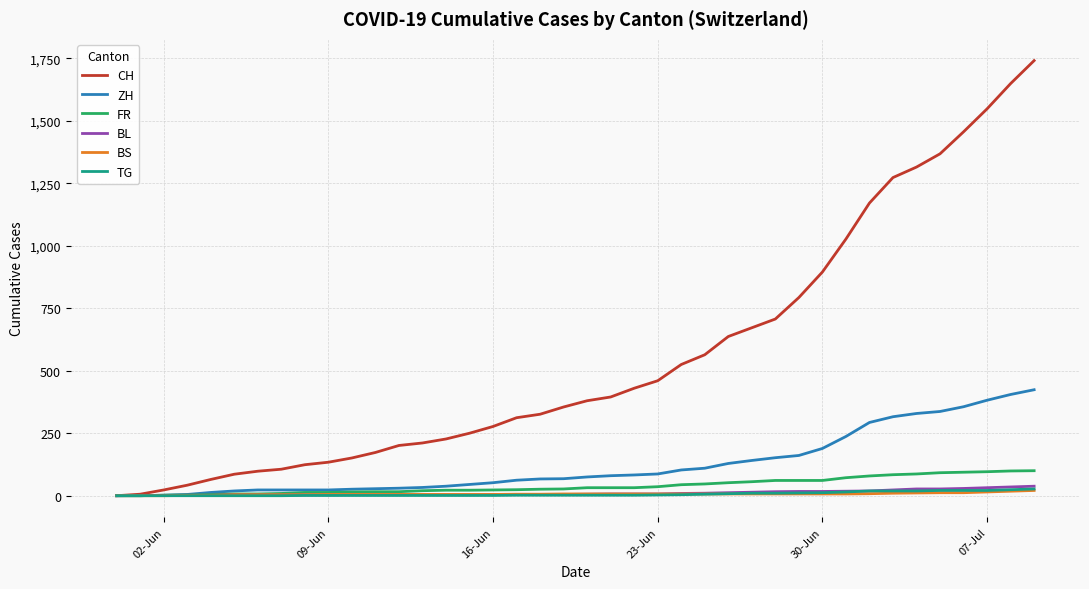

How many lines are shown in the chart?

6